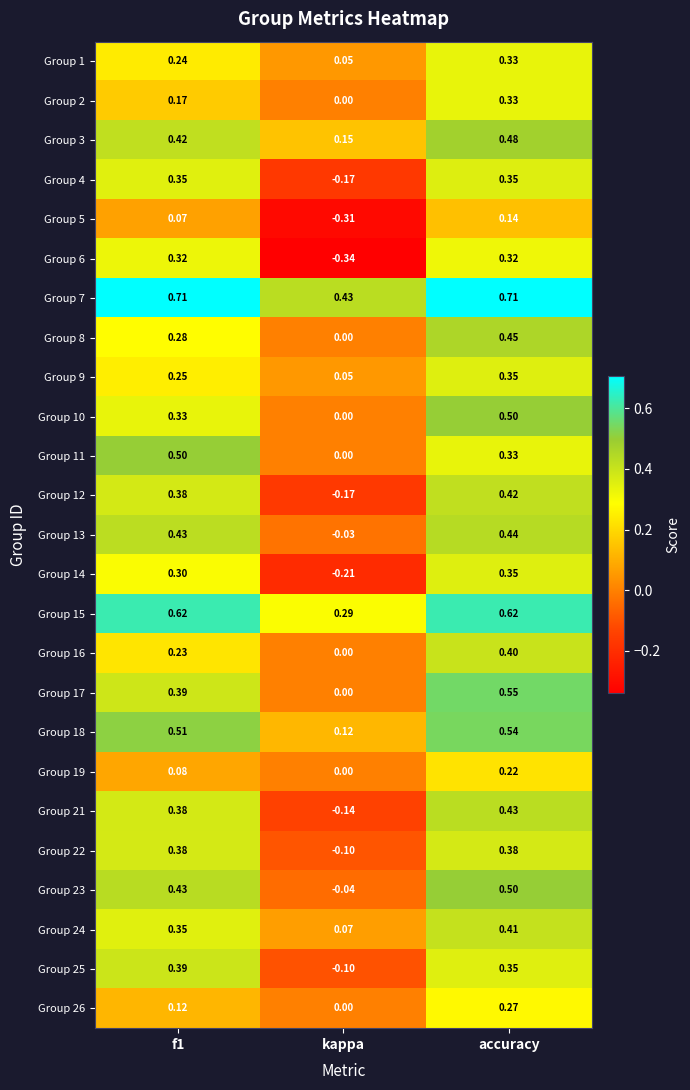

Is the value of Group 26 at f1 greater than the value of Group 18 at accuracy?

No